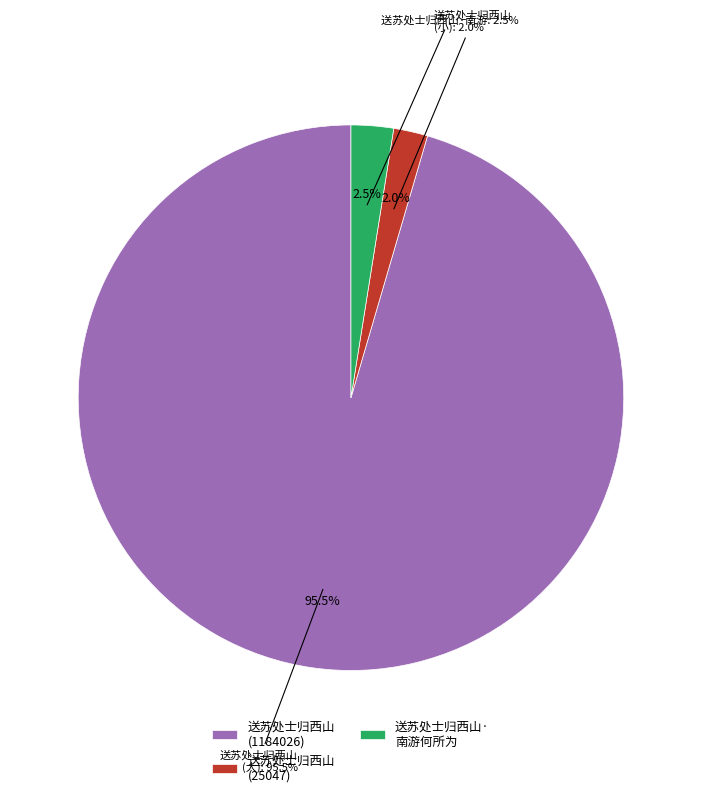

Rank the categories by value from highest to lowest.

送苏处士归西山 (1184026), 送苏处士归西山·南游何所为, 送苏处士归西山 (25047)